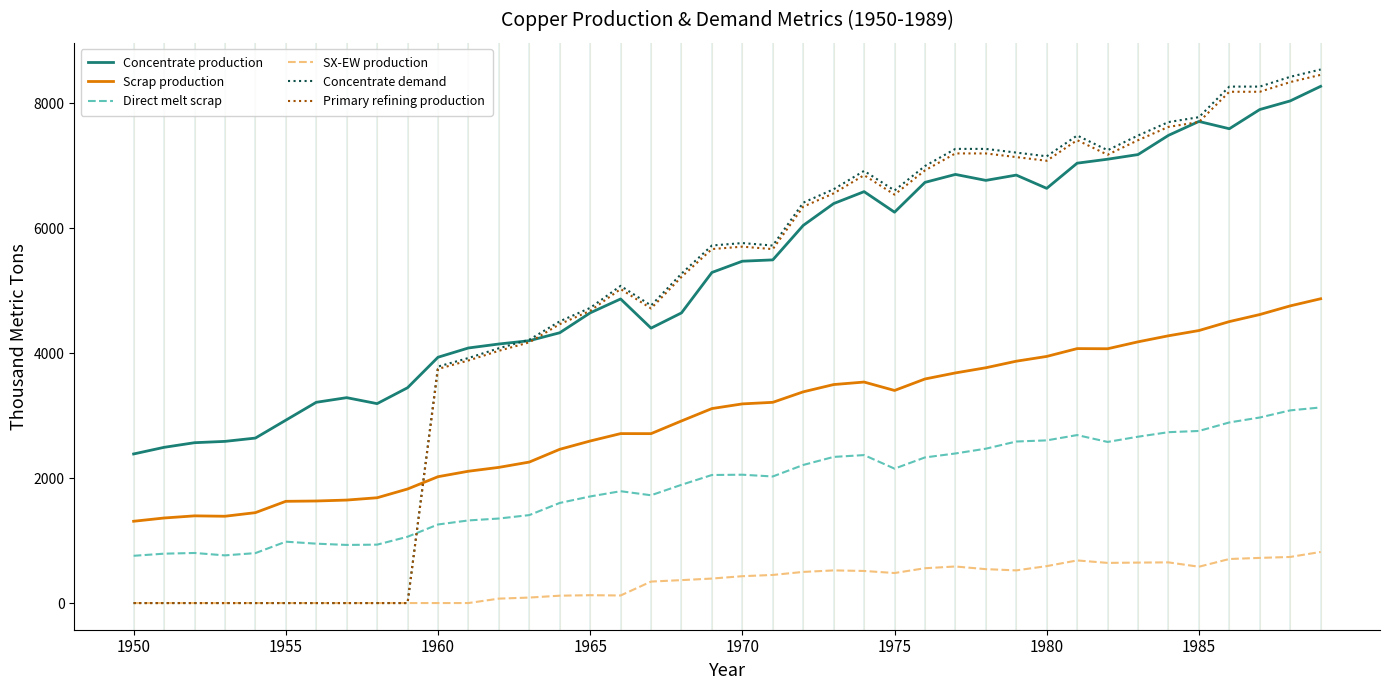

True or false: SX-EW production and Scrap production cross at least once.

False